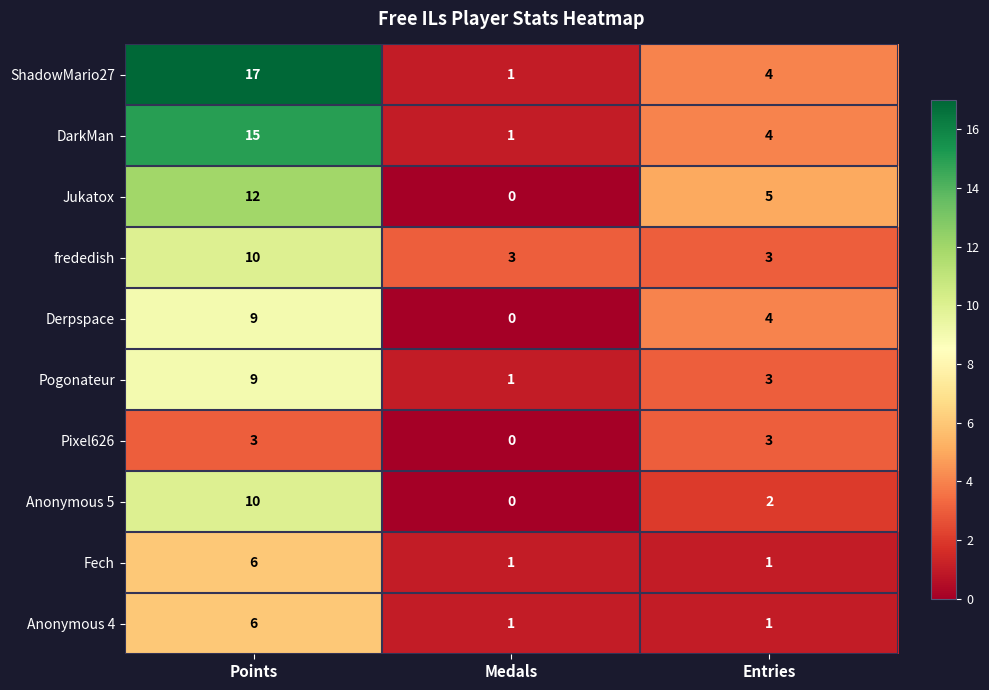

List the labels in order of ShadowMario27 value, smallest first.

Medals, Entries, Points